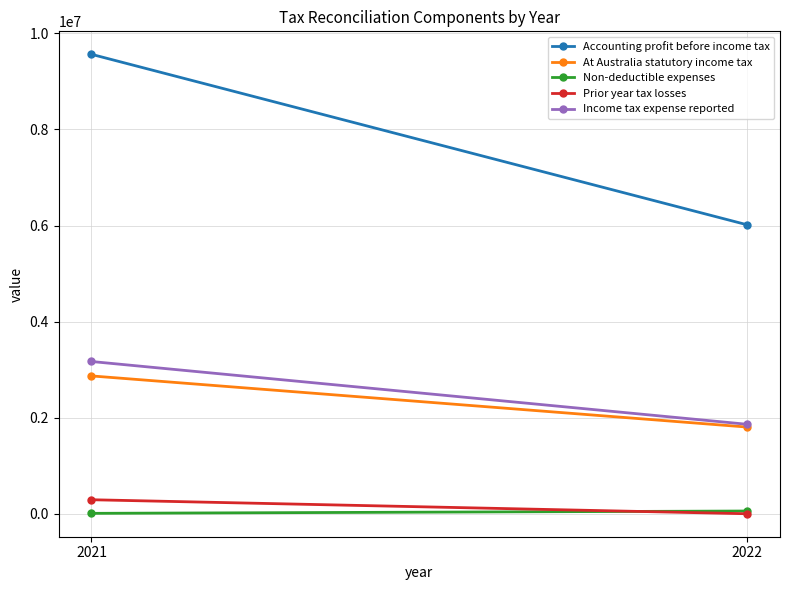

Count the number of data series in this chart.

5